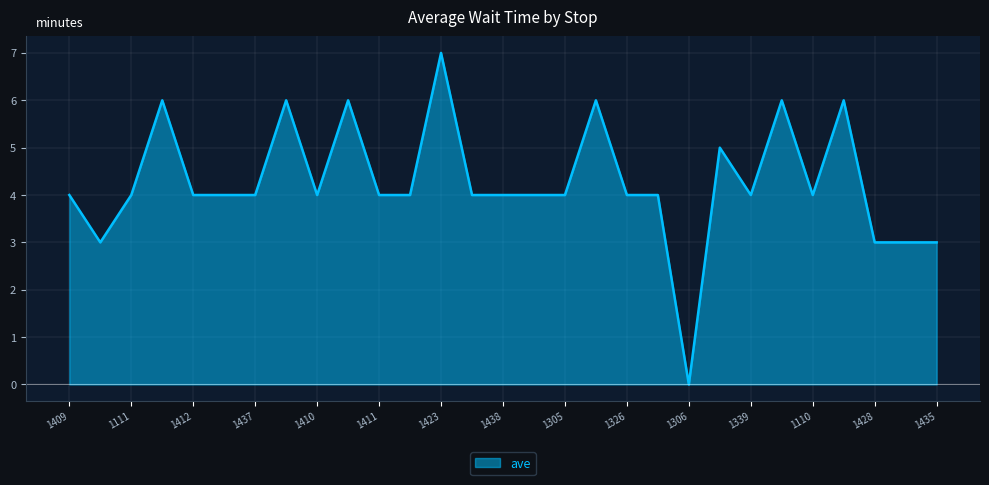

What is the difference between the maximum and minimum values?

7